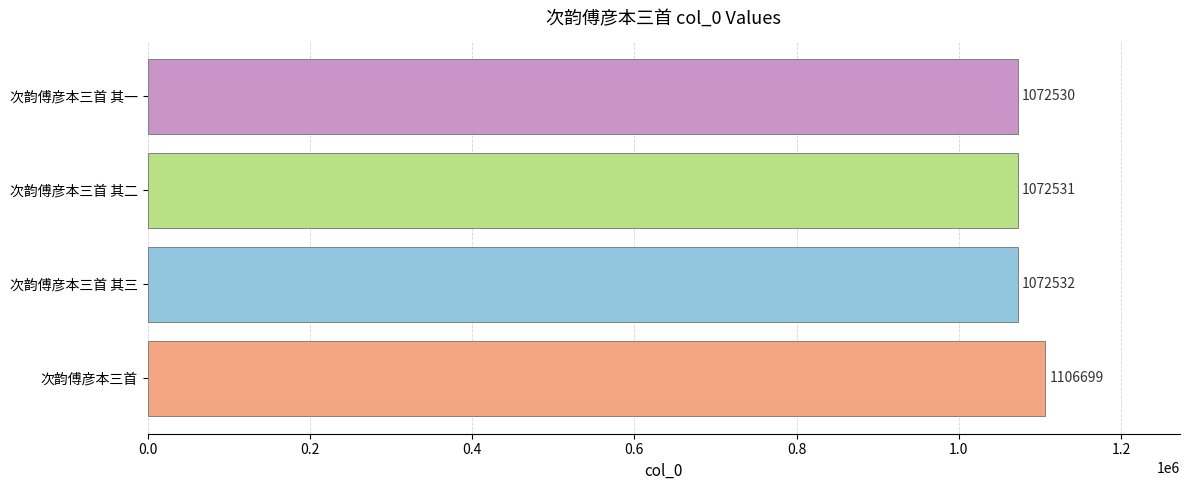

Which label corresponds to the smallest value in the chart?

次韵傅彦本三首 其一